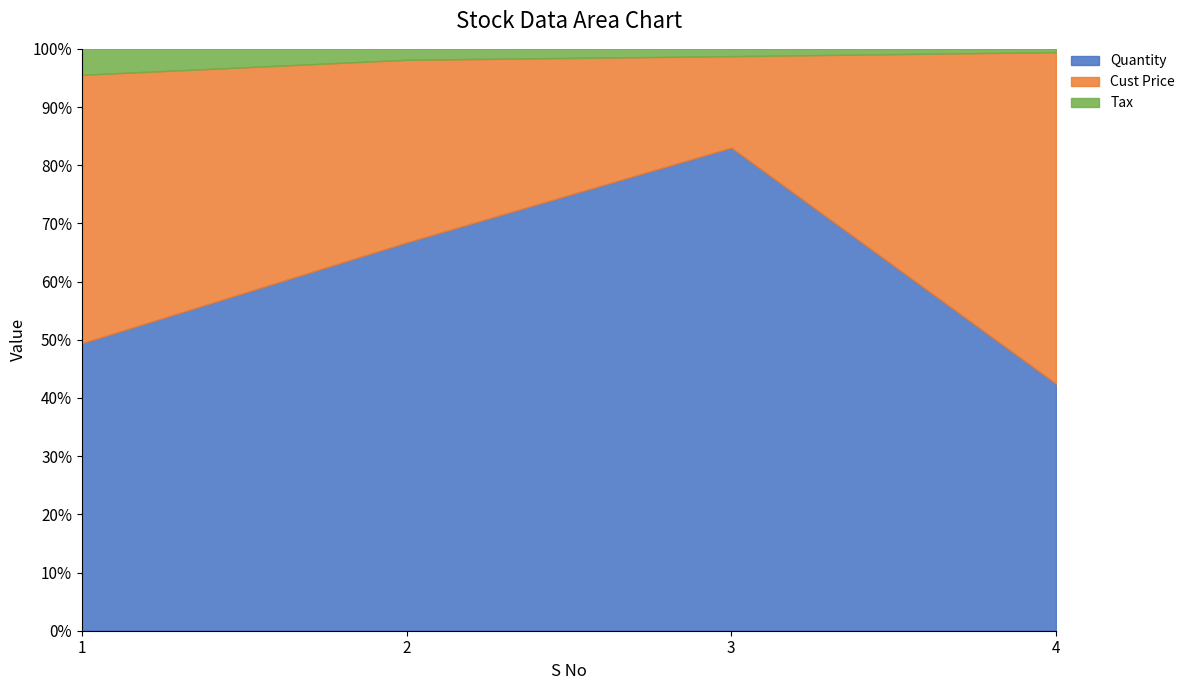

What is the approximate value of Tax at 2?

12